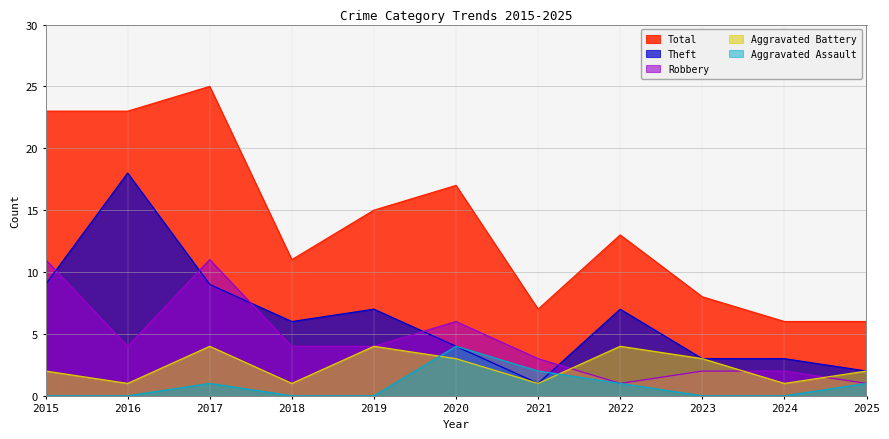

The value of Robbery at 2017 is 6. True or false?

False